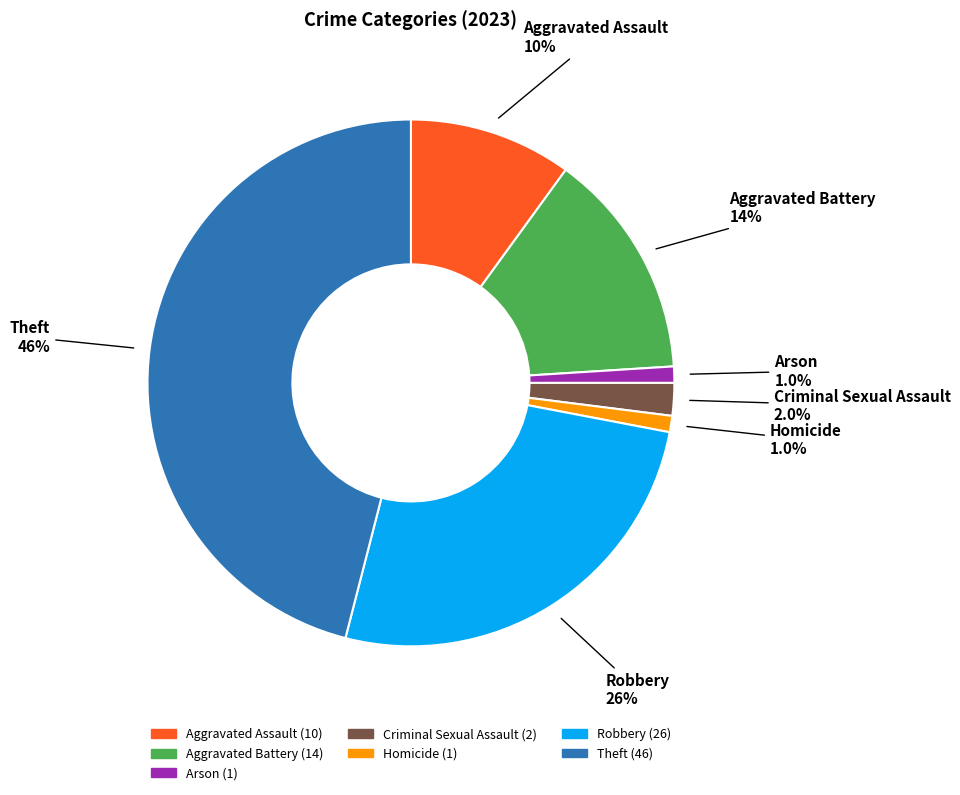

What portion of the pie excludes Aggravated Battery?

86.0%